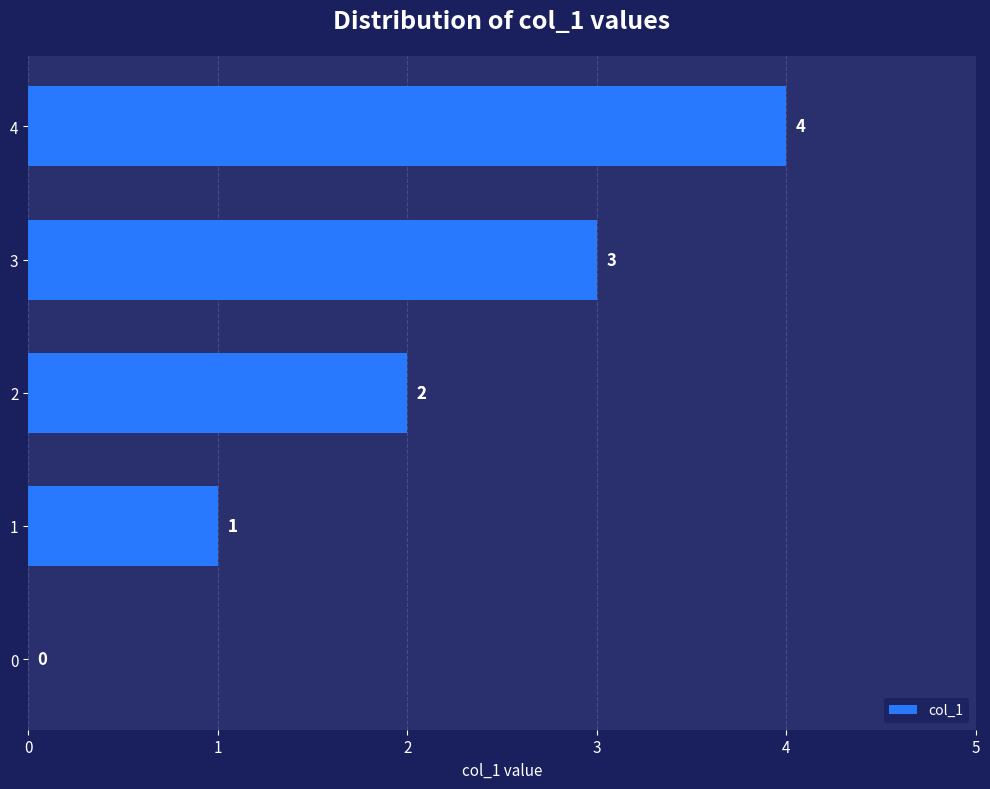

What is the average value?

2